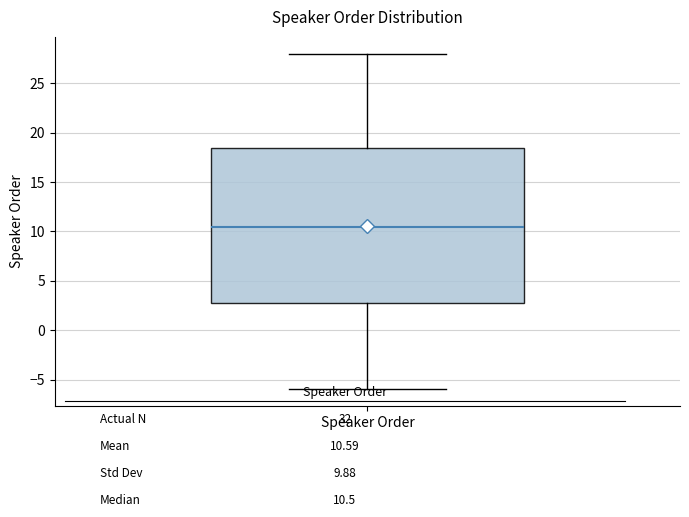

Transcribe this box plot: give where the median line is, the range the box spans, and where the two whiskers end, as read against the y-axis. The values are not printed on the chart, so give them approximately, as read against the axis.

median 10.5, box 3.0 to 18.5, whiskers -6.0 to 28.0